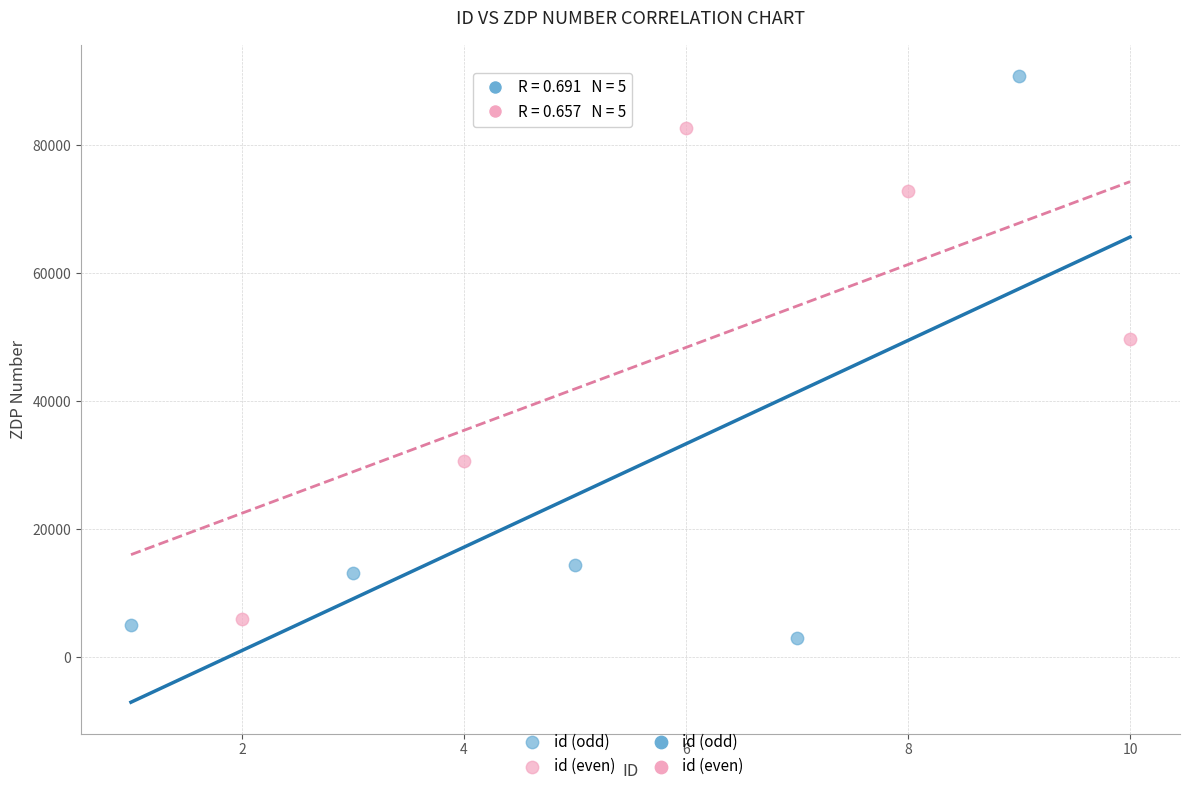

Which series contains the highest Y value?

id (odd)